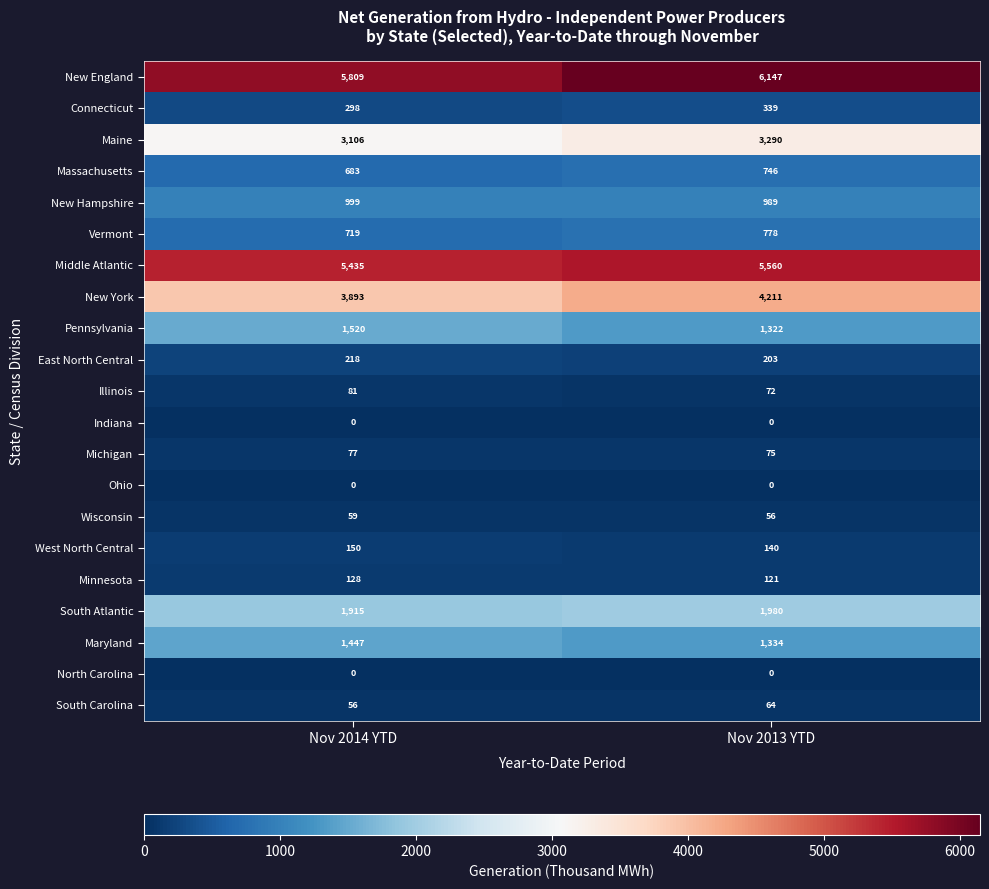

List the labels in order of Maine value, largest first.

Nov 2013 YTD, Nov 2014 YTD